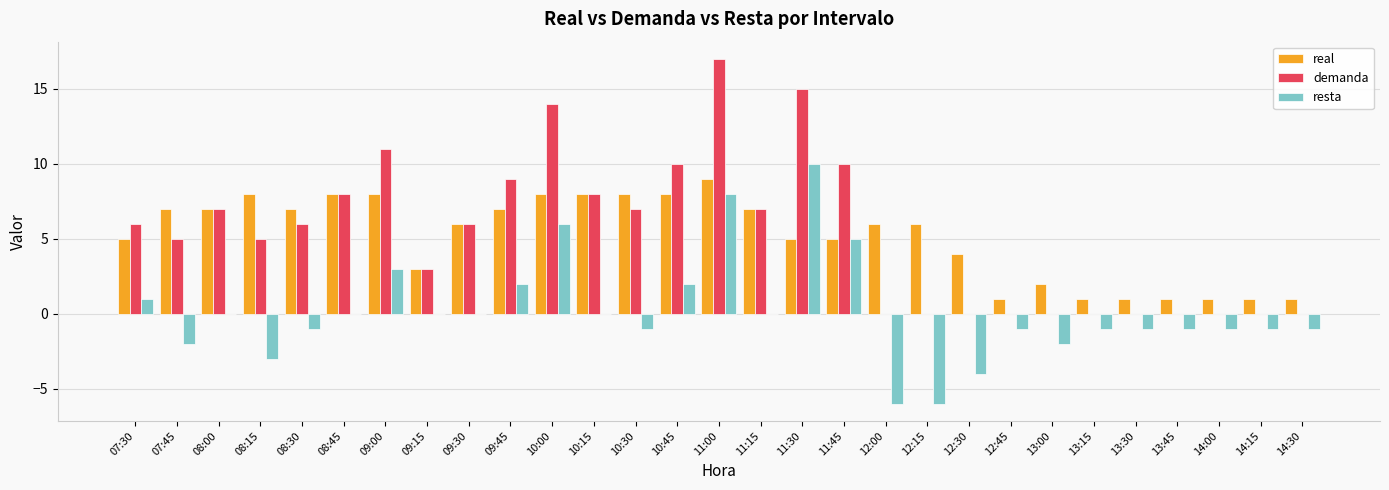

Which category has the highest value across all series?

11:00